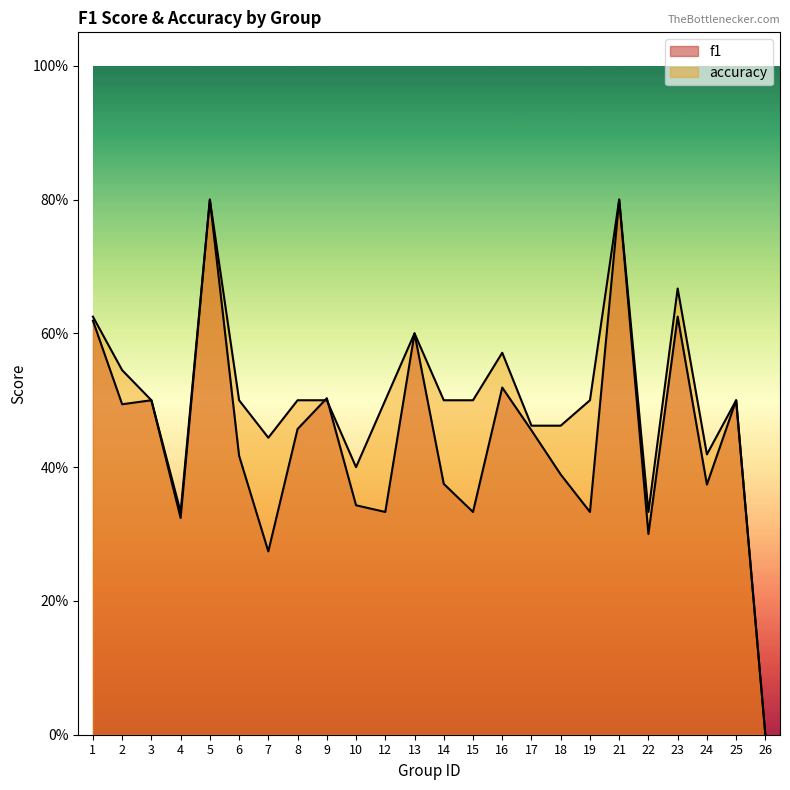

At which category does the chart reach its peak across all series?

5